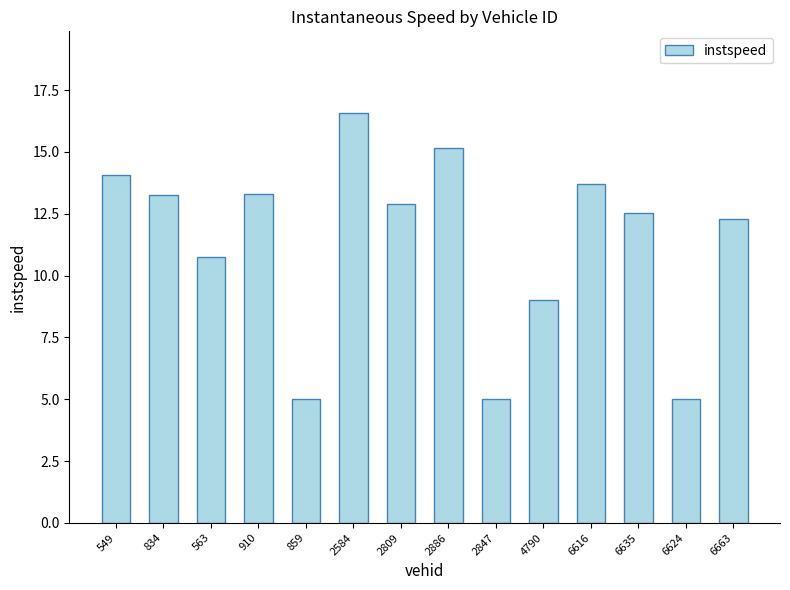

The chart shows a value of 7.4 at 2886. True or false?

False